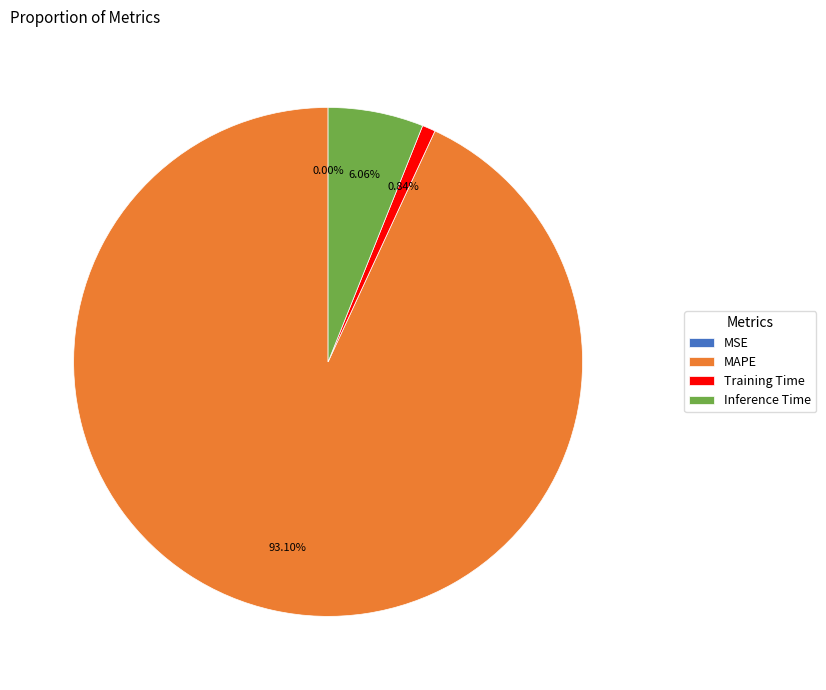

Does MAPE account for over 50% of the chart?

Yes